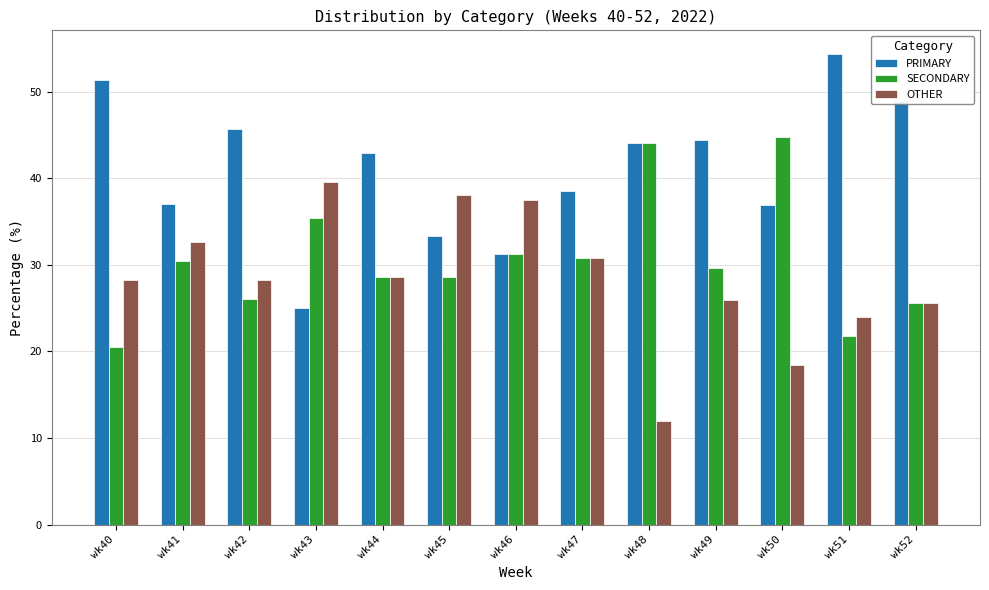

What is the total value across all series at wk43?

100.0